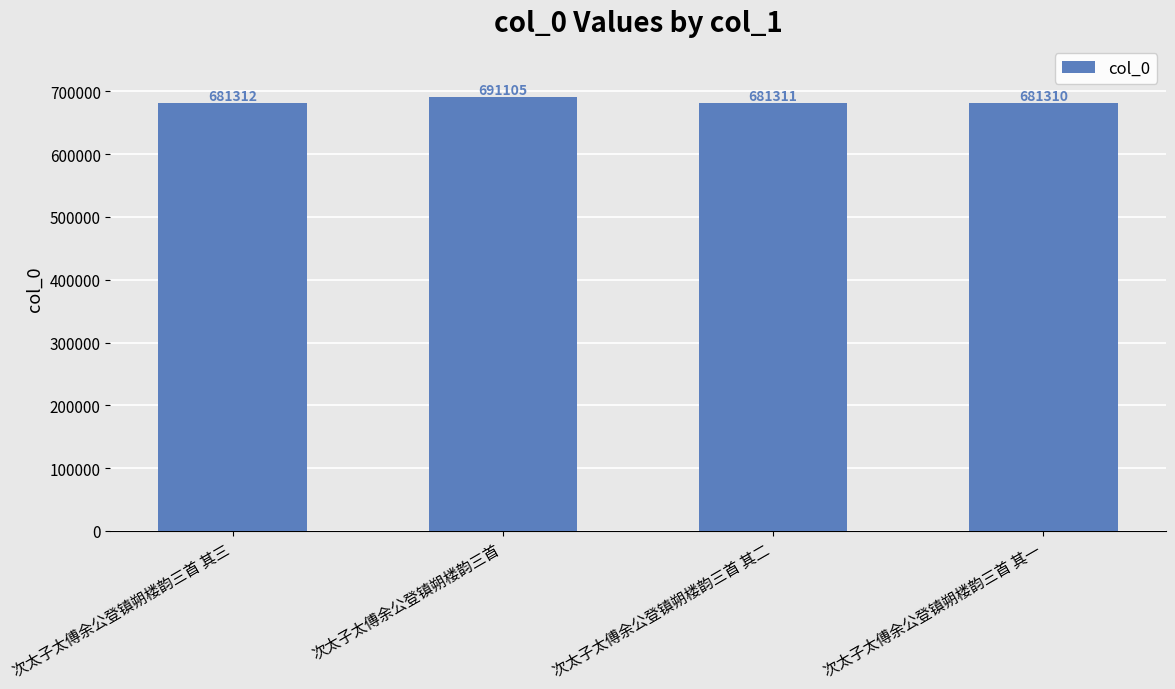

Reading left to right, extract all data points from this chart.

次太子太傅余公登镇朔楼韵三首 其三=681312	次太子太傅余公登镇朔楼韵三首=691105	次太子太傅余公登镇朔楼韵三首 其二=681311	次太子太傅余公登镇朔楼韵三首 其一=681310